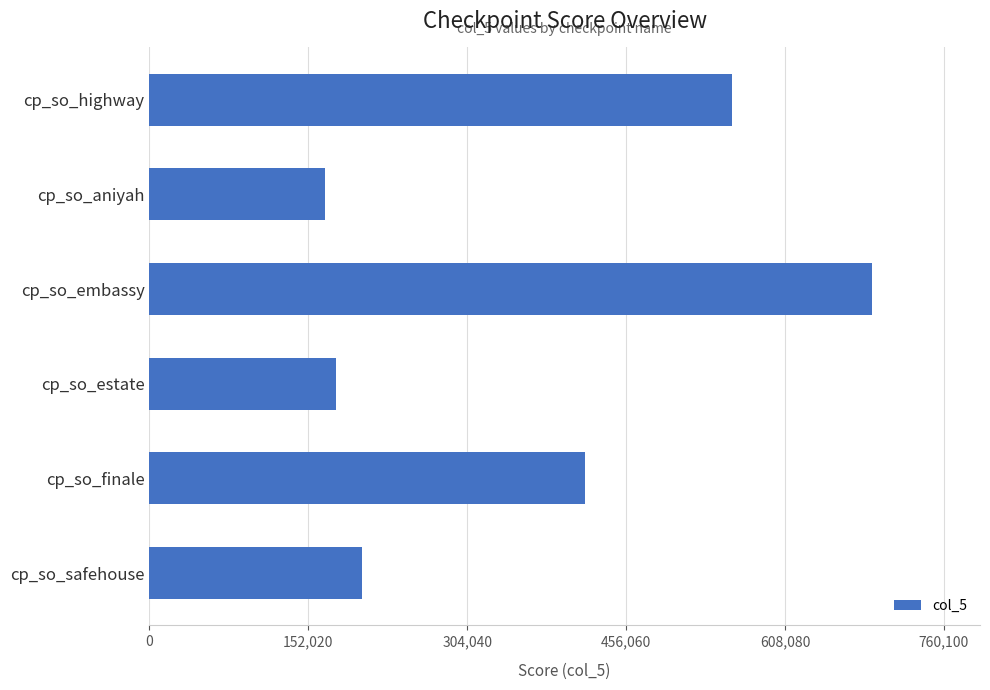

List the labels in order of value, largest first.

cp_so_embassy, cp_so_highway, cp_so_finale, cp_so_safehouse, cp_so_estate, cp_so_aniyah